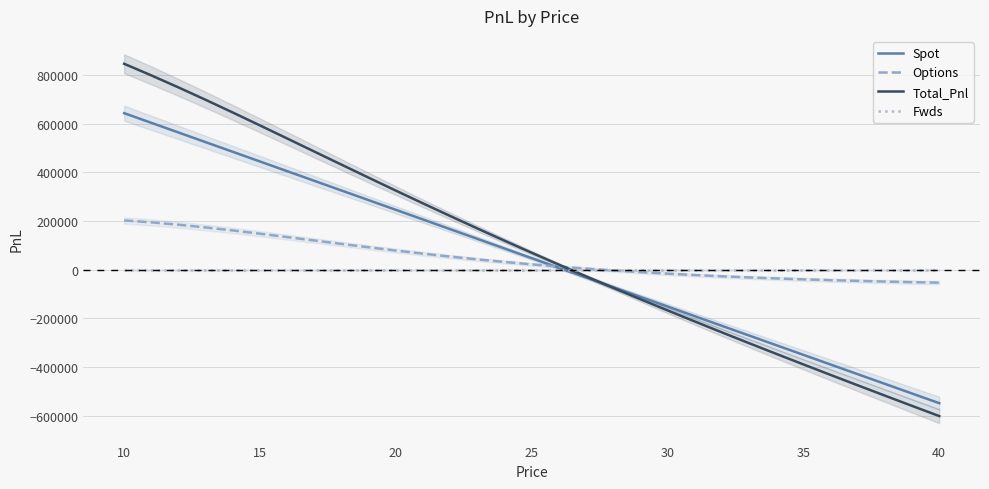

Which series has the largest range (max minus min)?

Total_Pnl